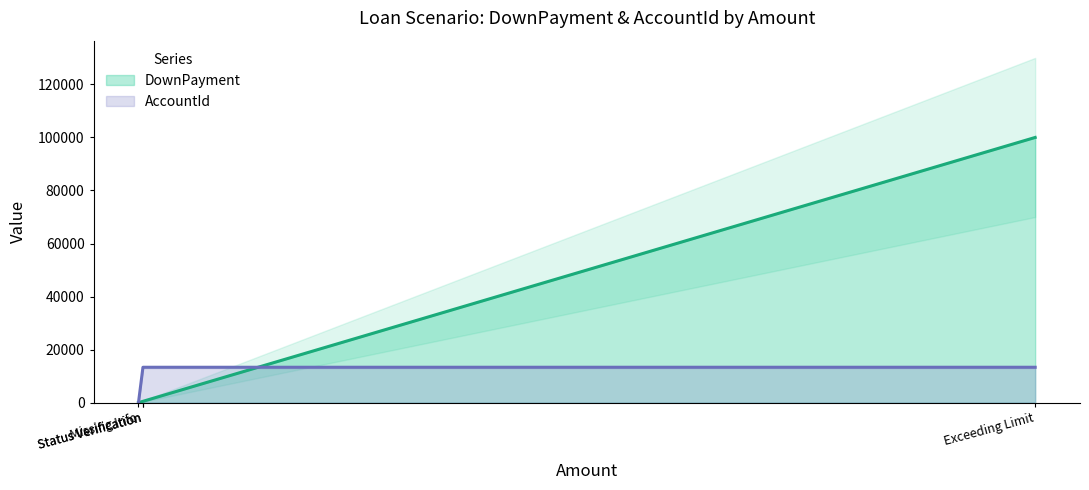

Rank the series at Status Verification from lowest to highest value.

DownPayment, AccountId